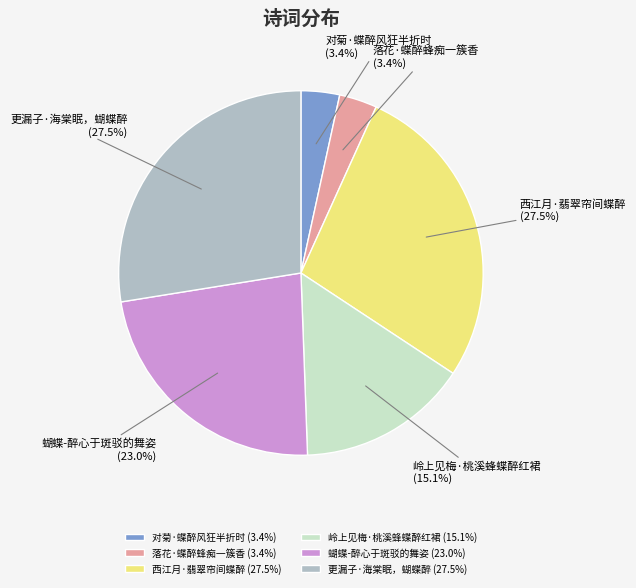

Approximately how many times larger is the value at 西江月·翡翠帘间蝶醉 (27.5%) compared to 蝴蝶-醉心于斑驳的舞姿 (23.0%)?

1.2